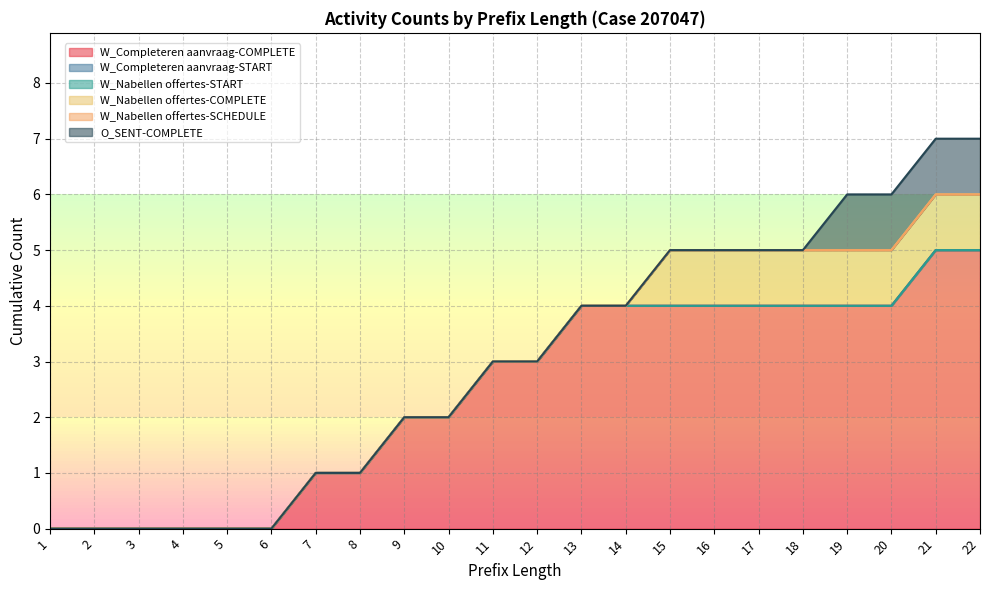

Is it true that W_Completeren aanvraag-START equals 0 at 7?

True